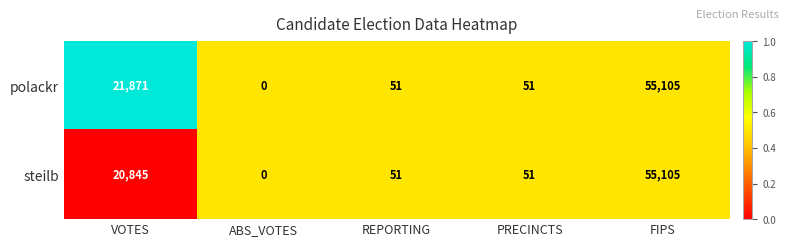

Rank the series by their average value, from lowest to highest.

steilb, polackr